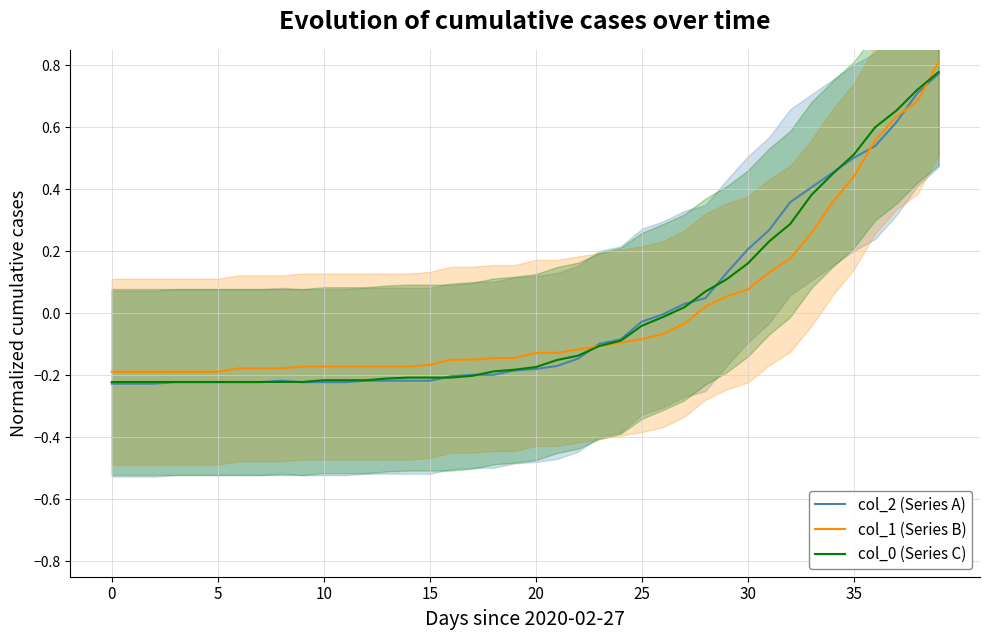

Does the chart display data point markers on the line(s)?

No